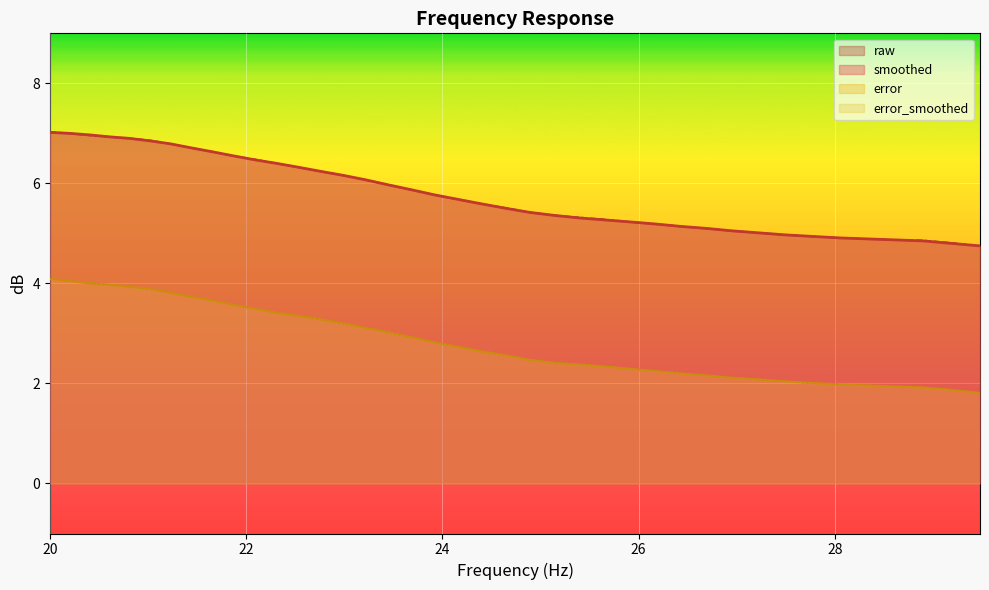

What is the label of the 40th point from the right?

20